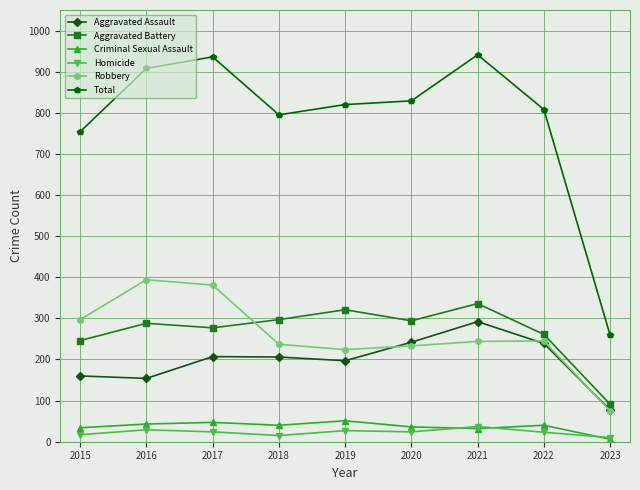

How many data points in Criminal Sexual Assault are less than 40?

4